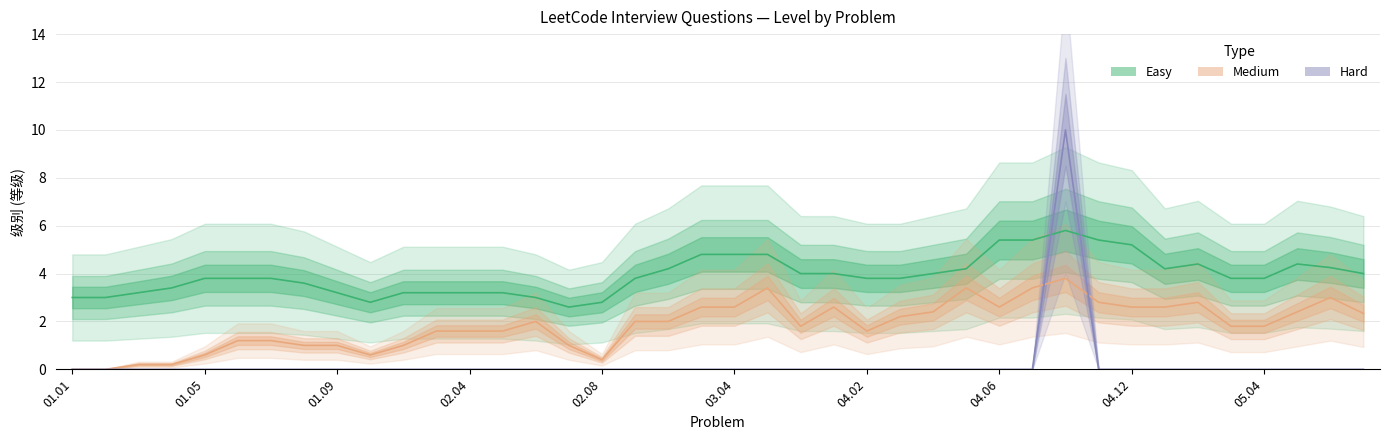

What are all the series names shown in the legend?

Easy, Medium, Hard